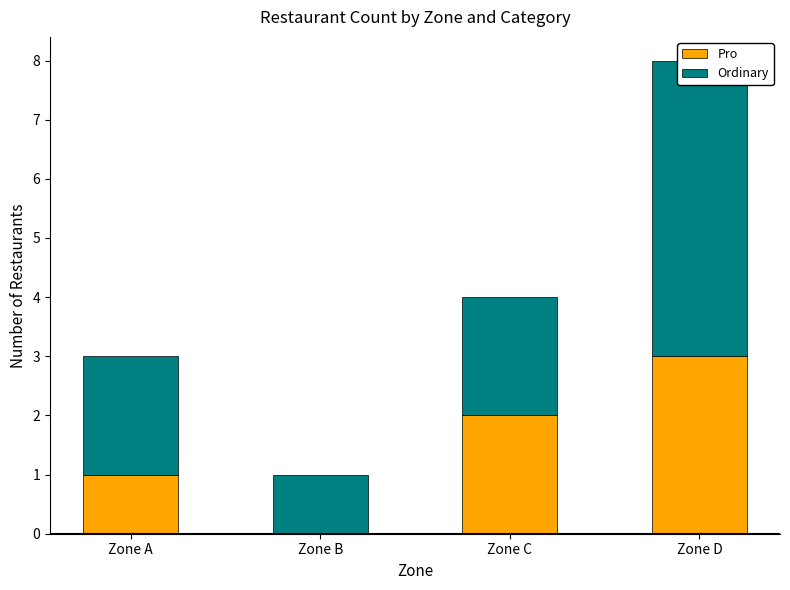

What is the average value of the Ordinary series?

2